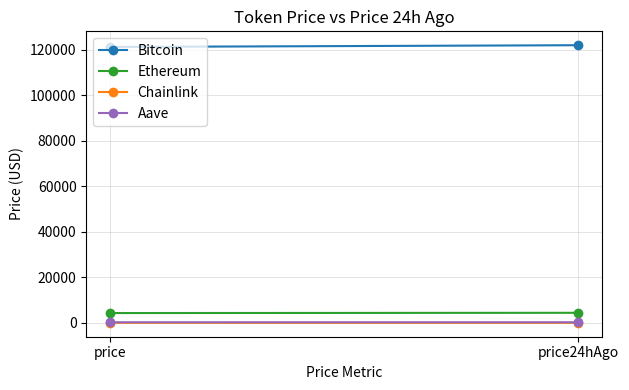

What is the difference between the maximum and minimum values in the Chainlink series?

0.2